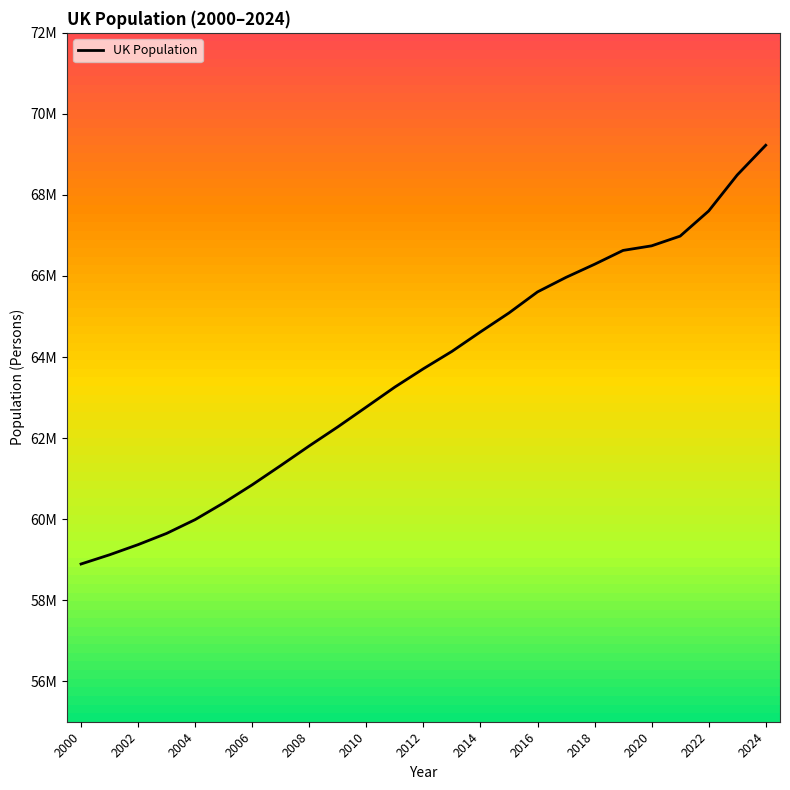

Is this an area chart (filled region under the line)?

No